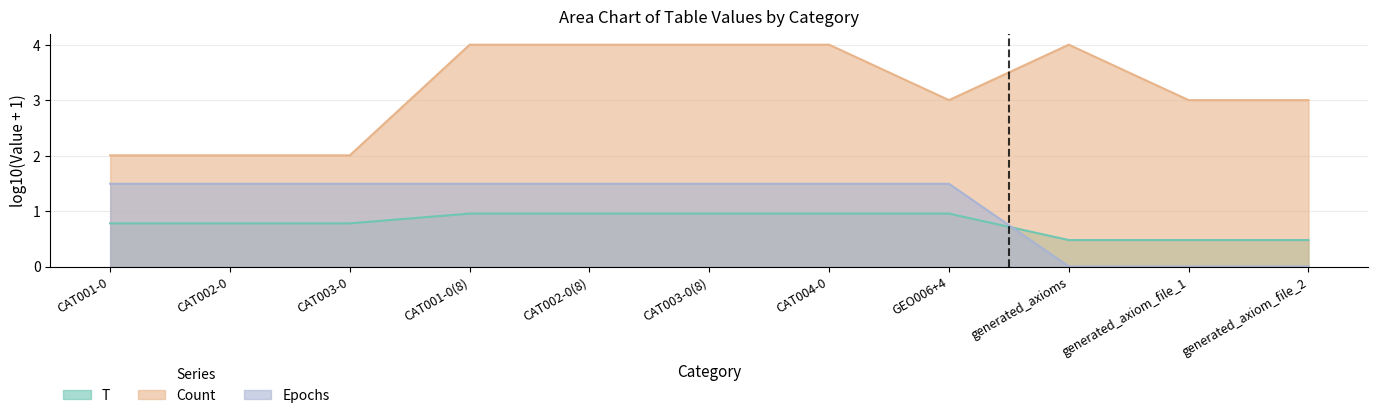

Which label corresponds to the smallest value in the chart?

generated_axioms